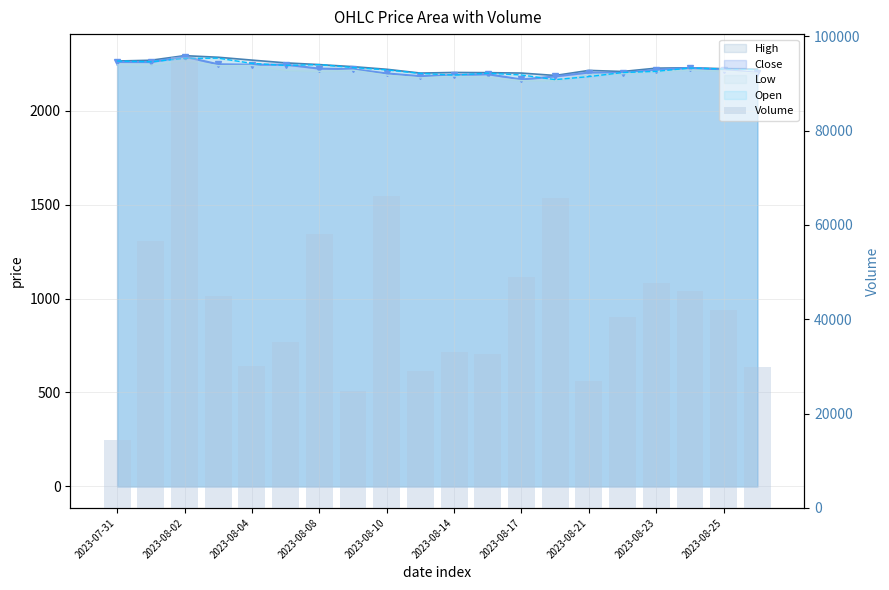

What is the smallest value displayed?

14433